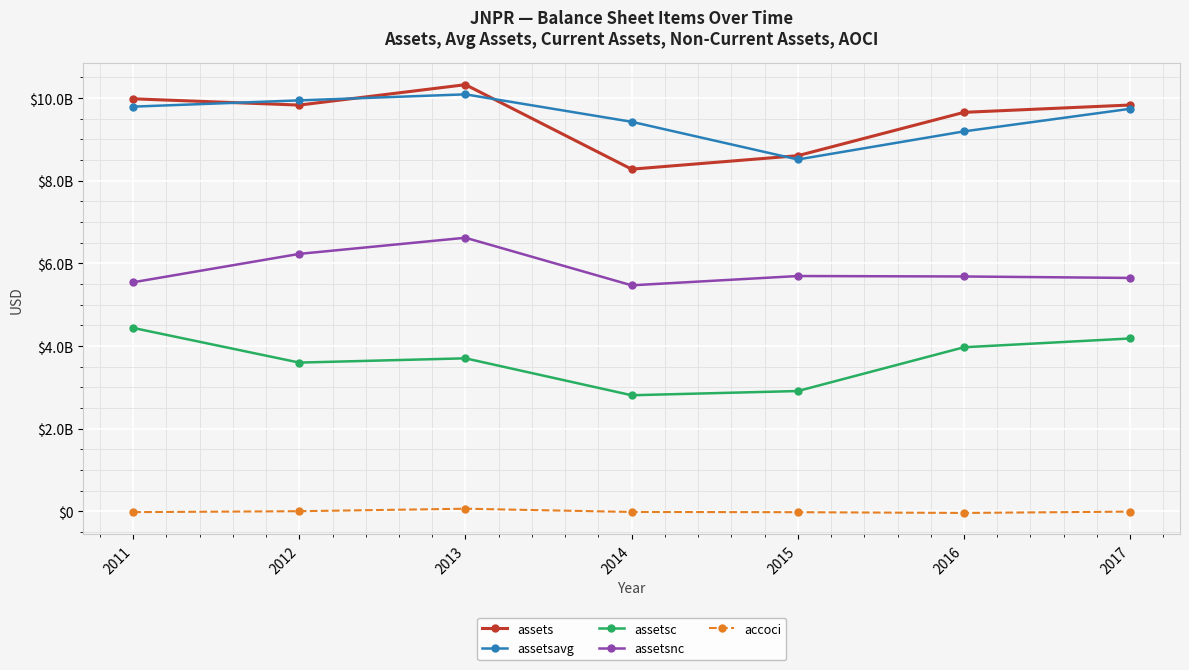

How many interior local valleys does the assetsnc series have?

1